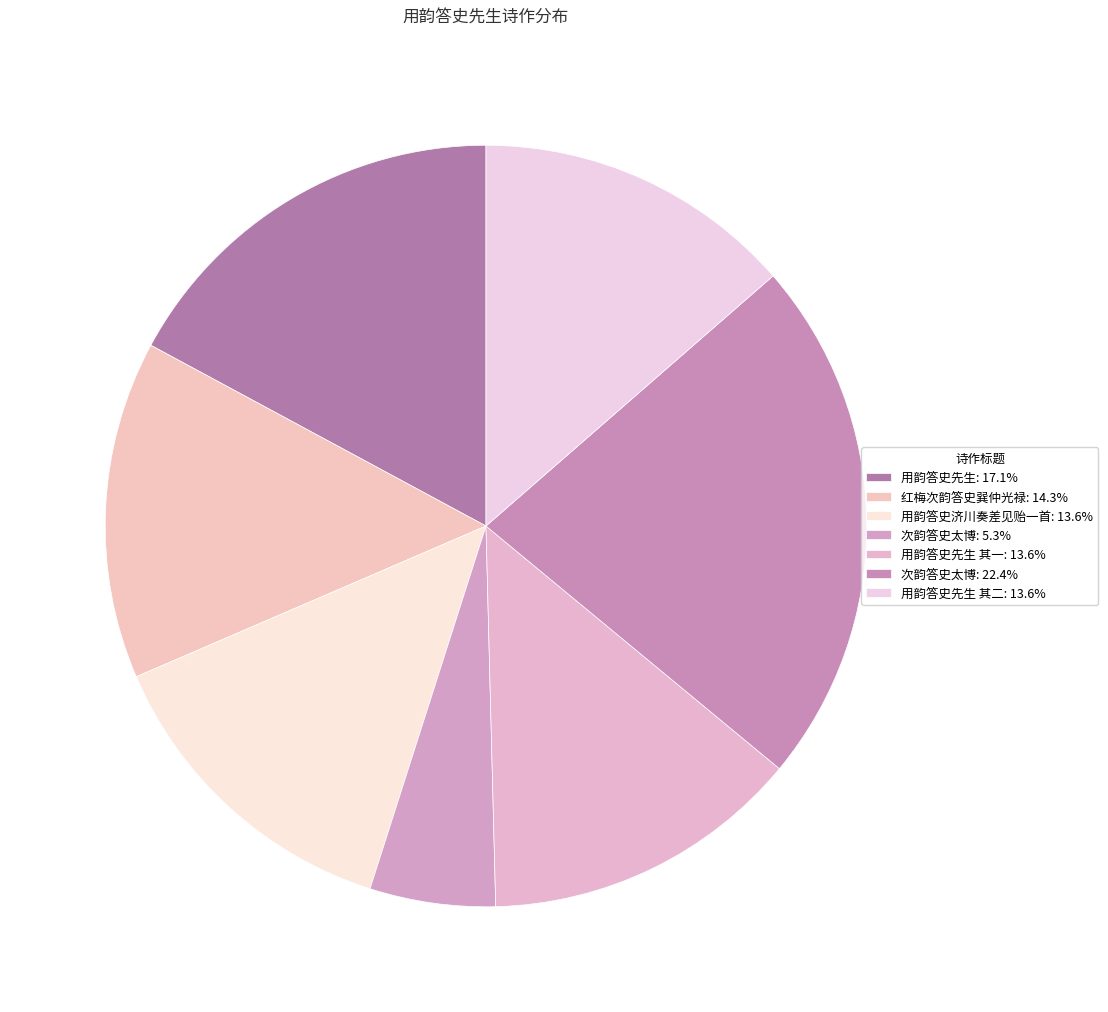

To the nearest percent, what is the difference between the largest and smallest slice percentages?

17%